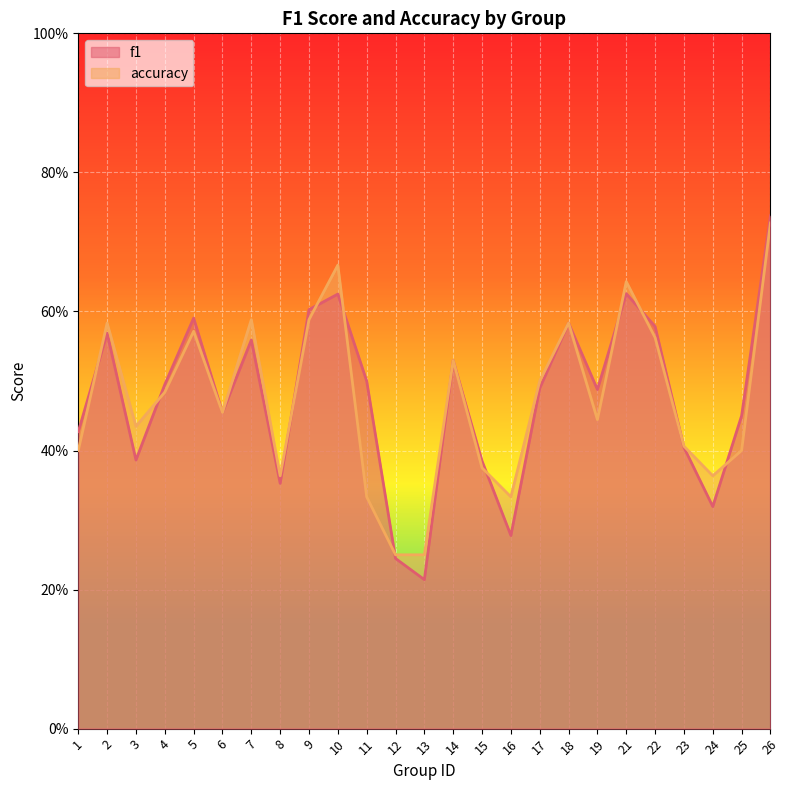

How many times do f1 and accuracy cross each other?

11